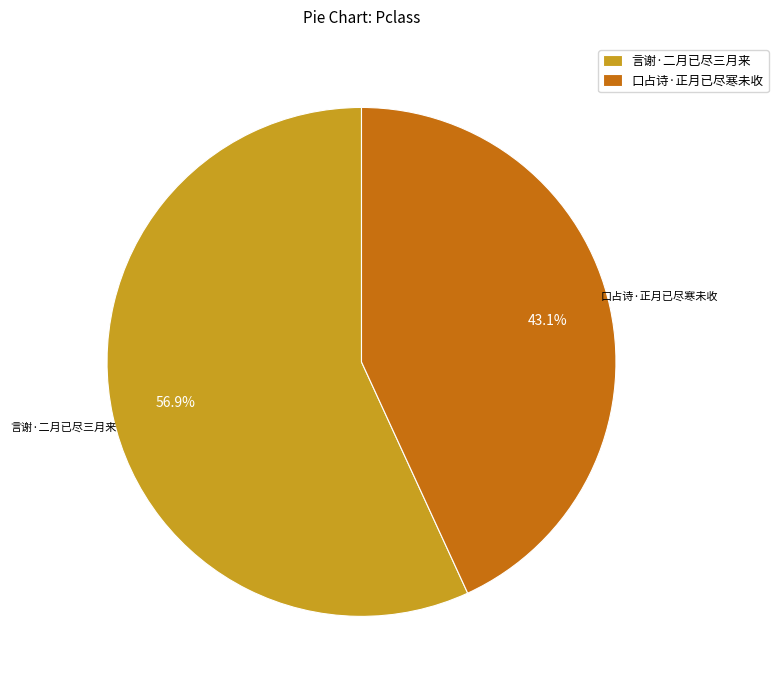

Which slice is the smallest?

口占诗·正月已尽寒未收